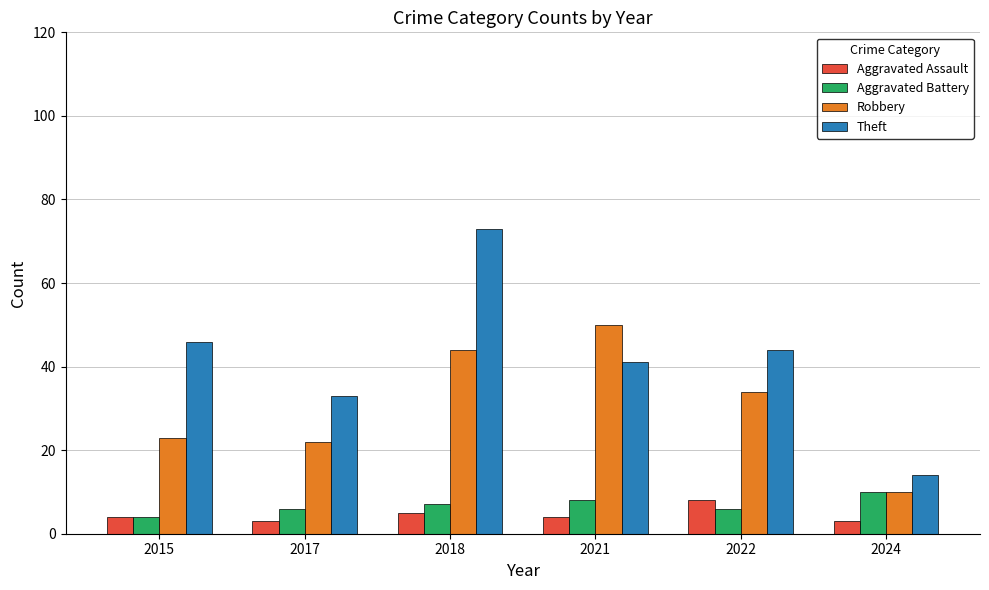

Where is Robbery nearest to the value 30?

2022